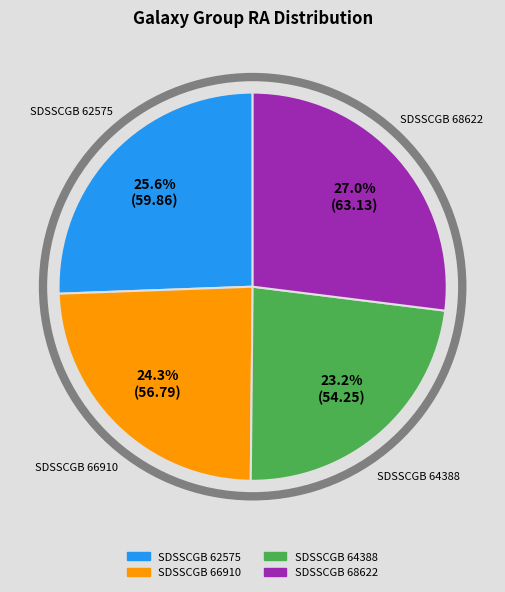

The SDSSCGB 66910 slice represents 24% of the pie. True or false?

True